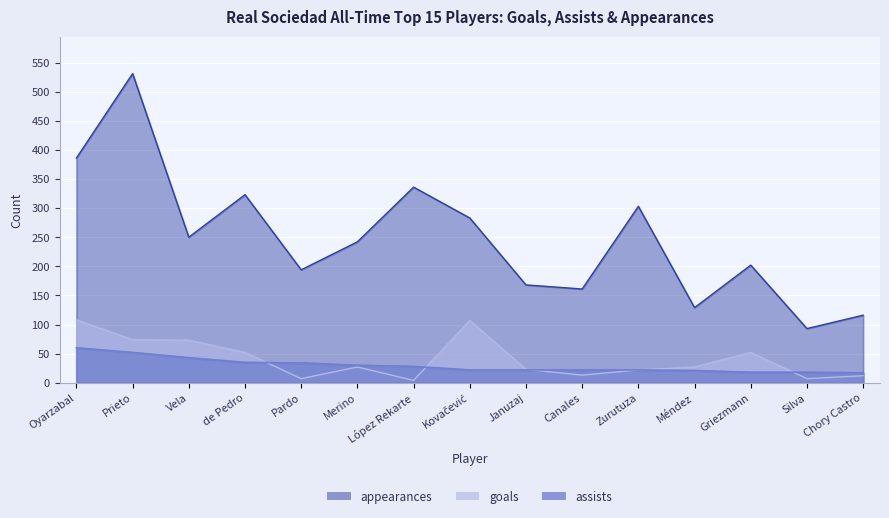

True or false: appearances and assists cross at least once.

False